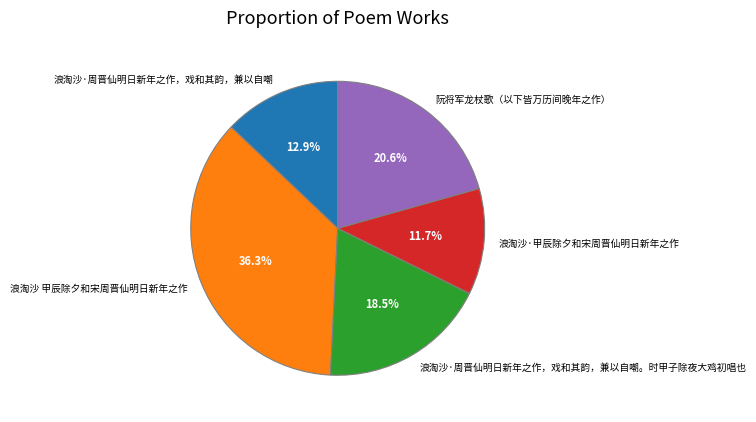

To the nearest percent, what portion does 浪淘沙·甲辰除夕和宋周晋仙明日新年之作 represent?

12%